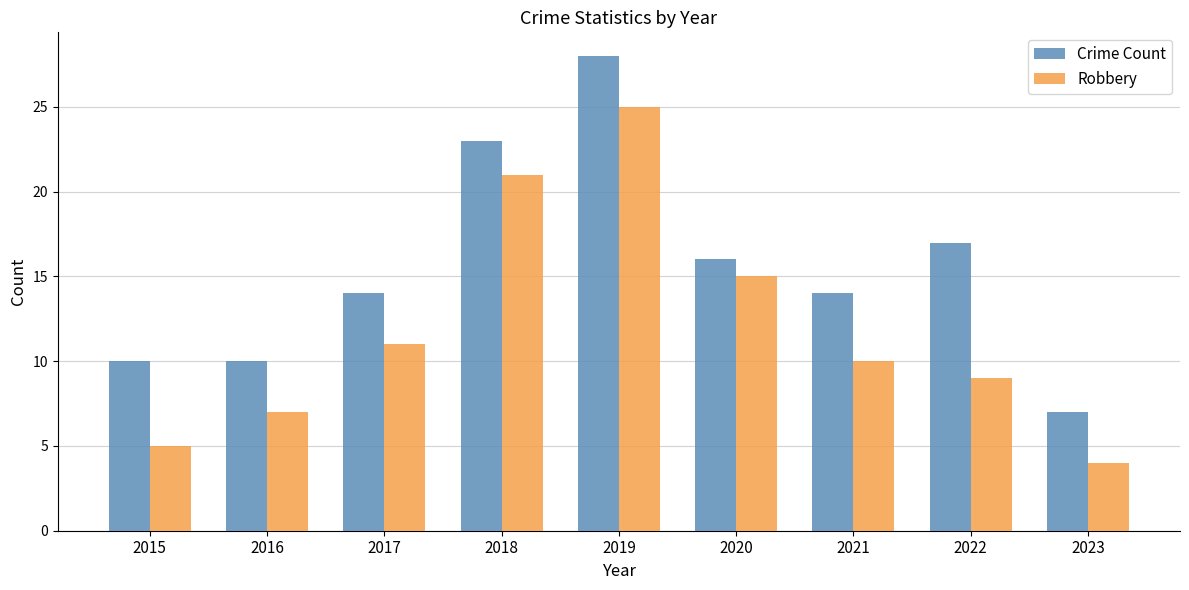

How many bars are there in each group?

2